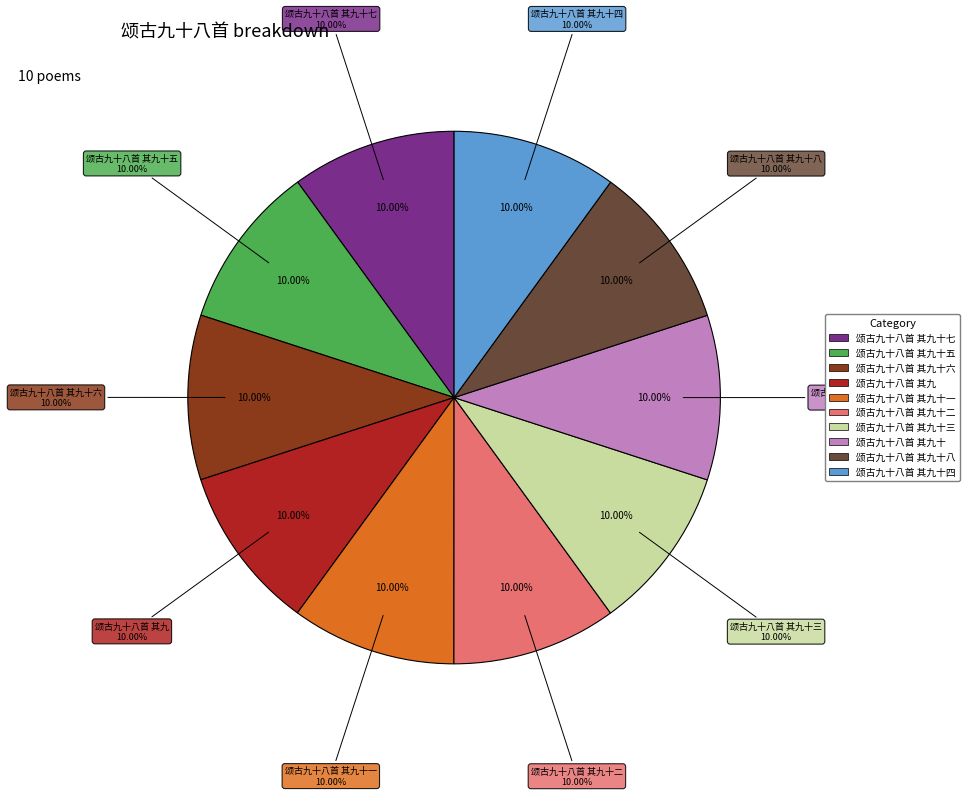

Combined, what portion of the pie is 颂古九十八首 其九十七 and 颂古九十八首 其九十二?

20.0%